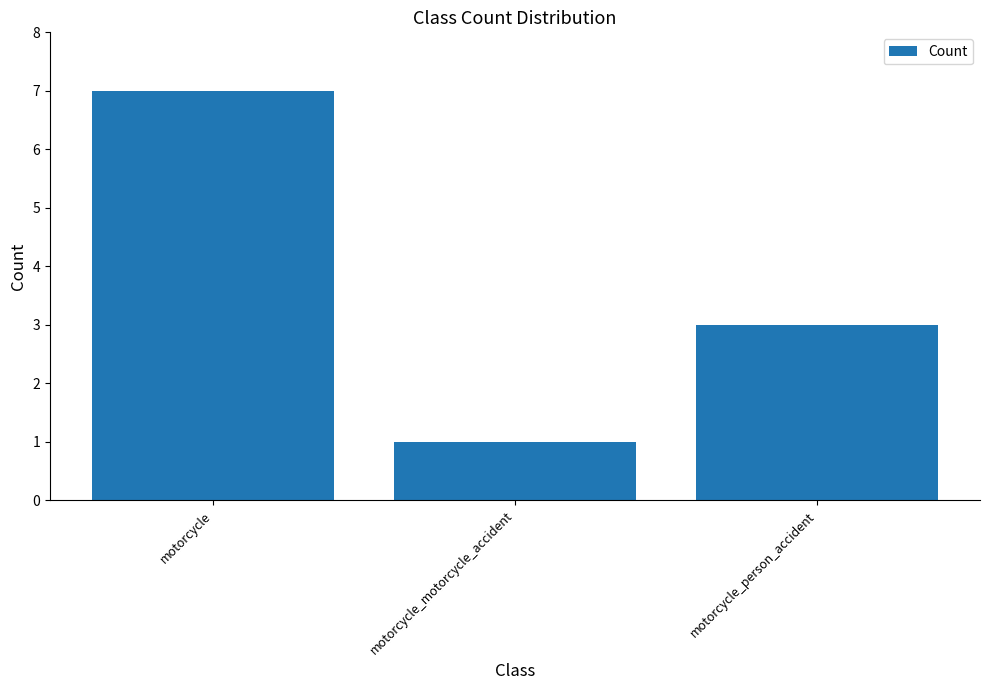

Approximately how many times larger is the value at motorcycle_motorcycle_accident compared to motorcycle_person_accident?

0.3